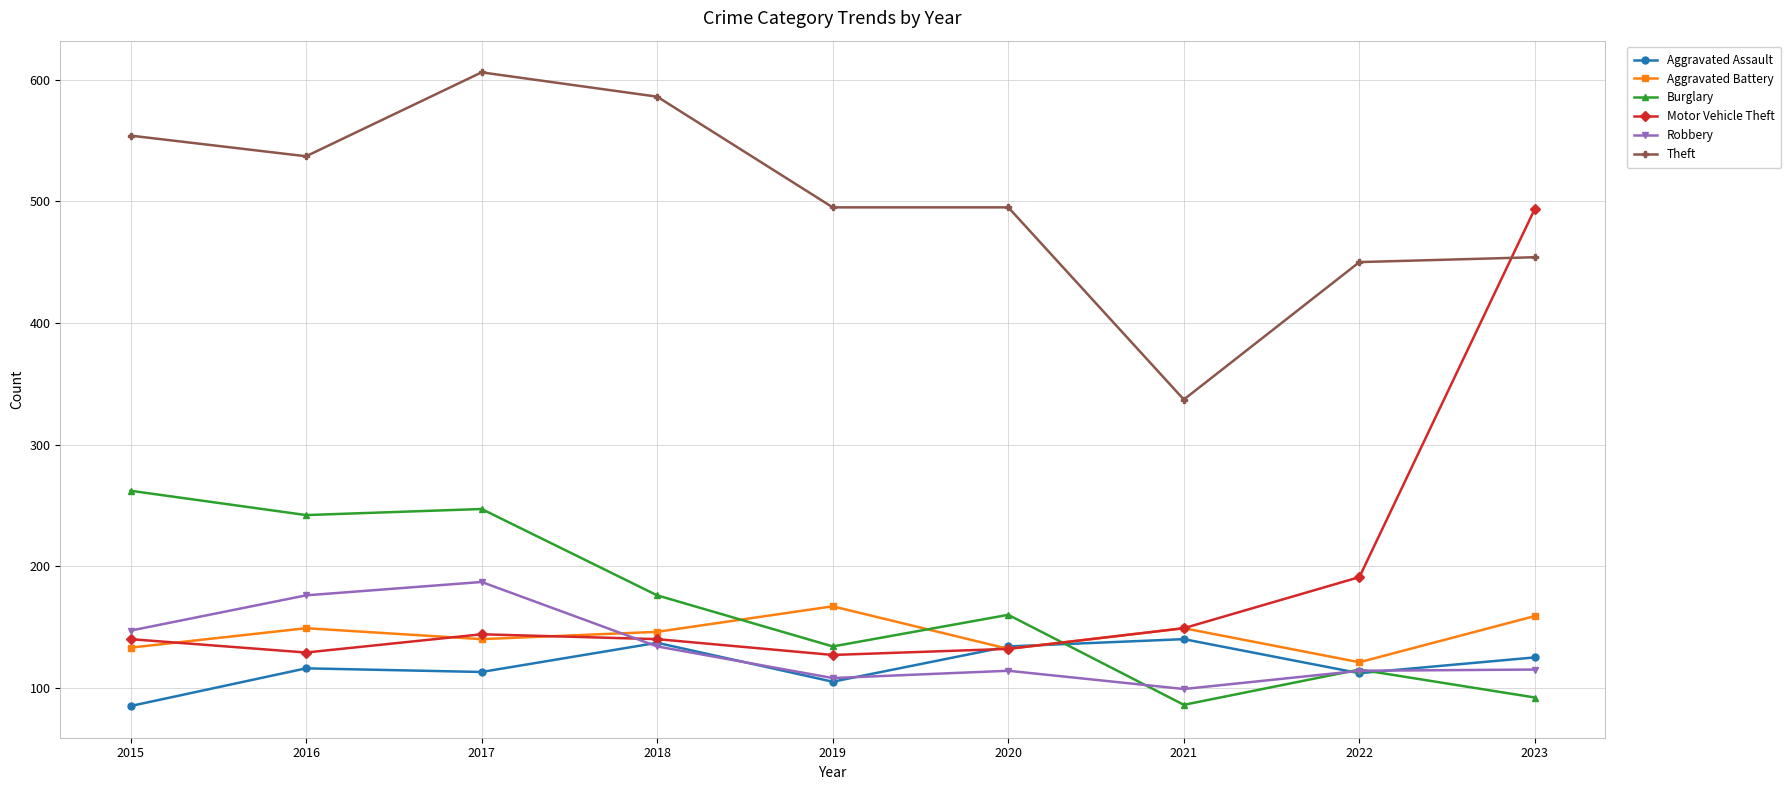

True or false: Aggravated Assault has a value of 74 at 2020.

False